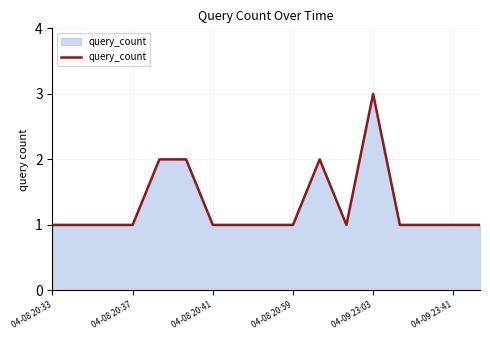

What is the maximum value shown in the chart?

3